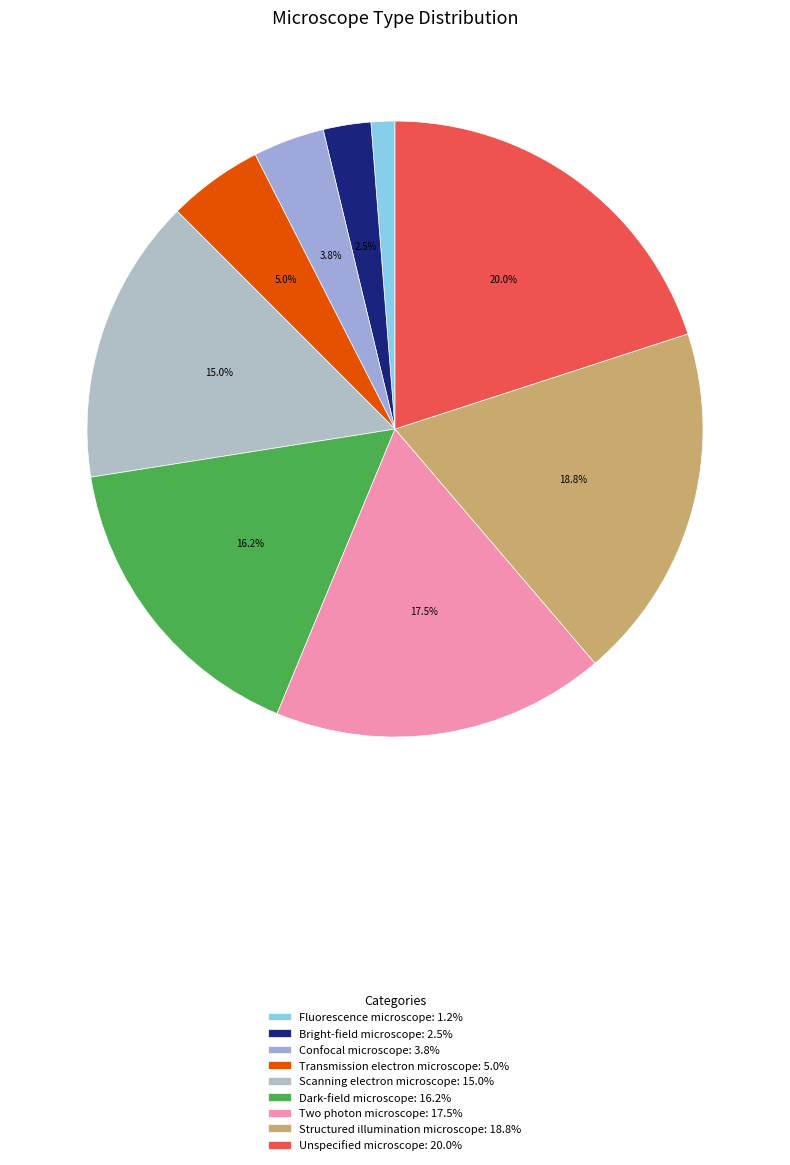

Is it true that Dark-field microscope is 16% of the pie?

True